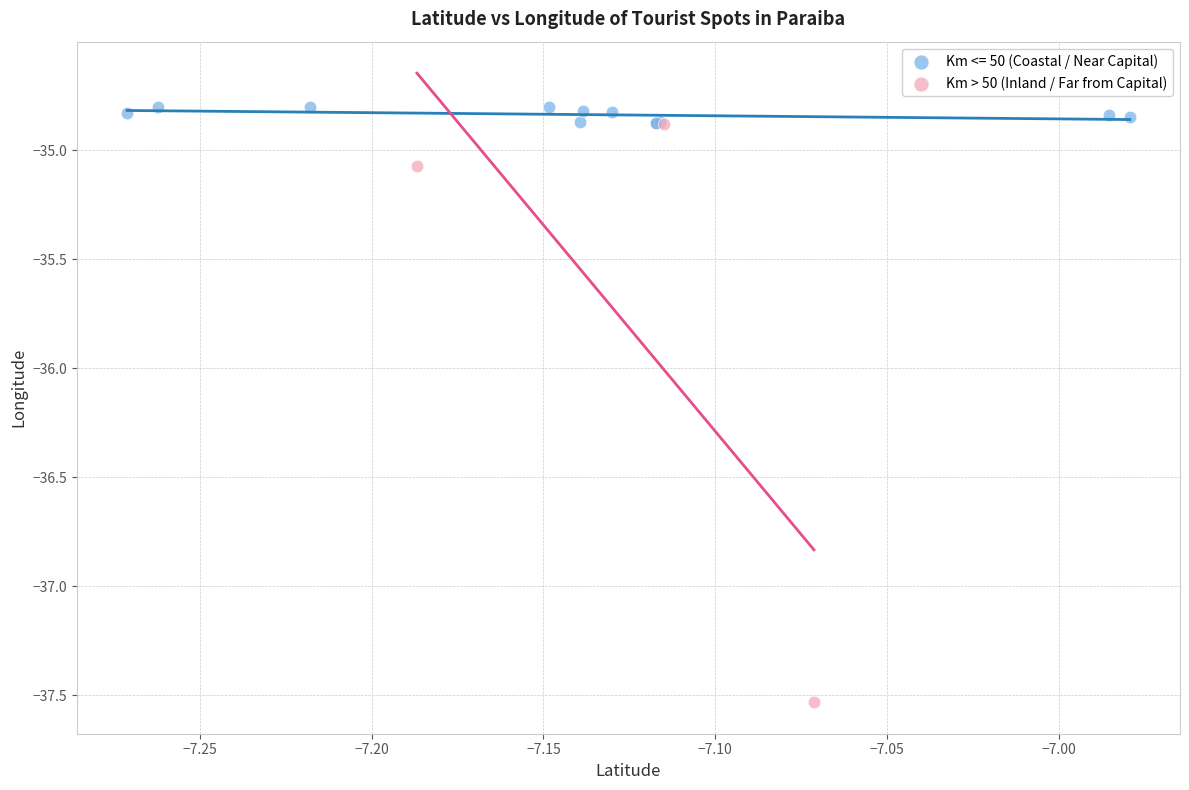

Which series has the widest spread of Y values?

Km > 50 (Inland / Far from Capital)